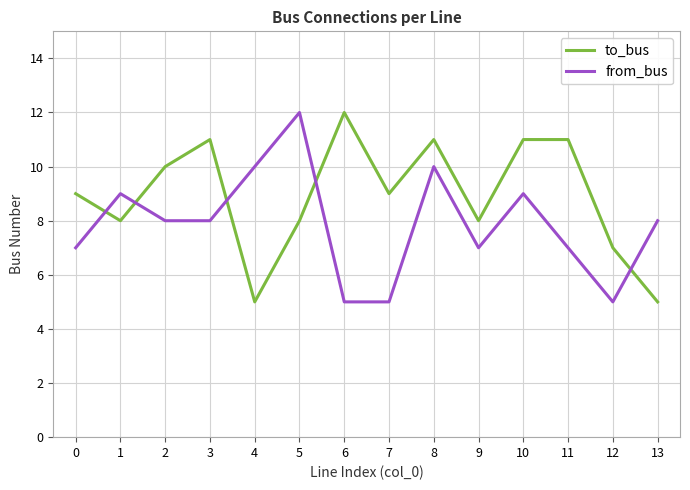

Between which two adjacent categories do to_bus and from_bus first intersect?

0 and 1